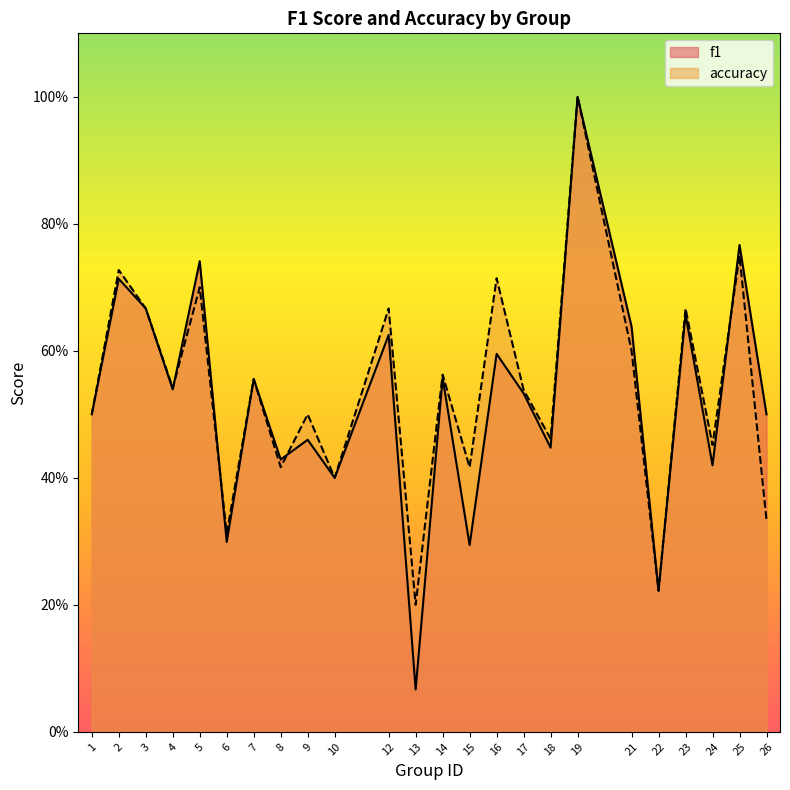

What is the sum of the f1 values at 9 and 1?

1.0